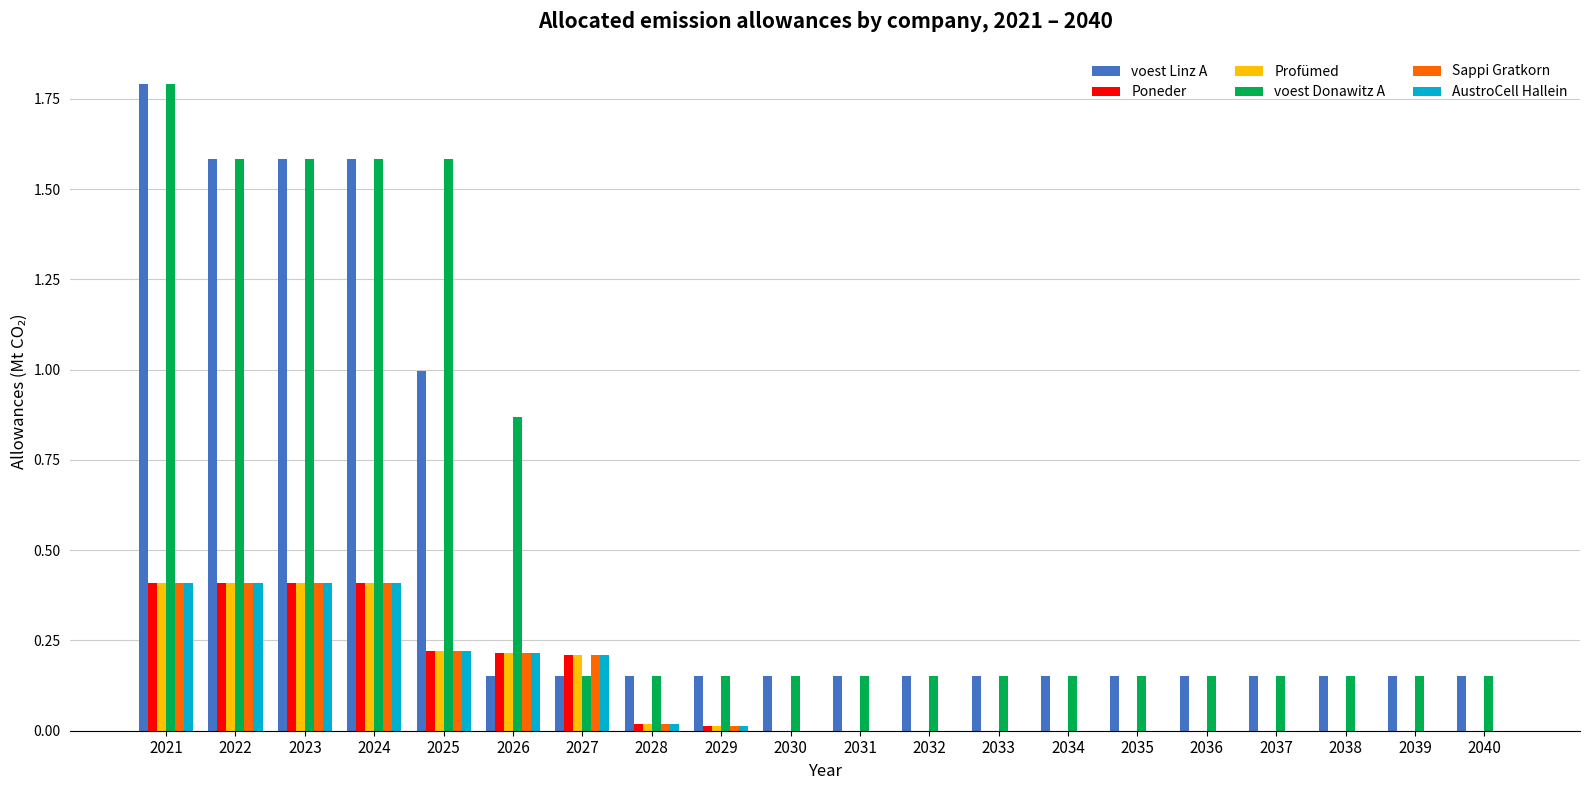

What is the maximum value for Sappi Gratkorn?

0.4